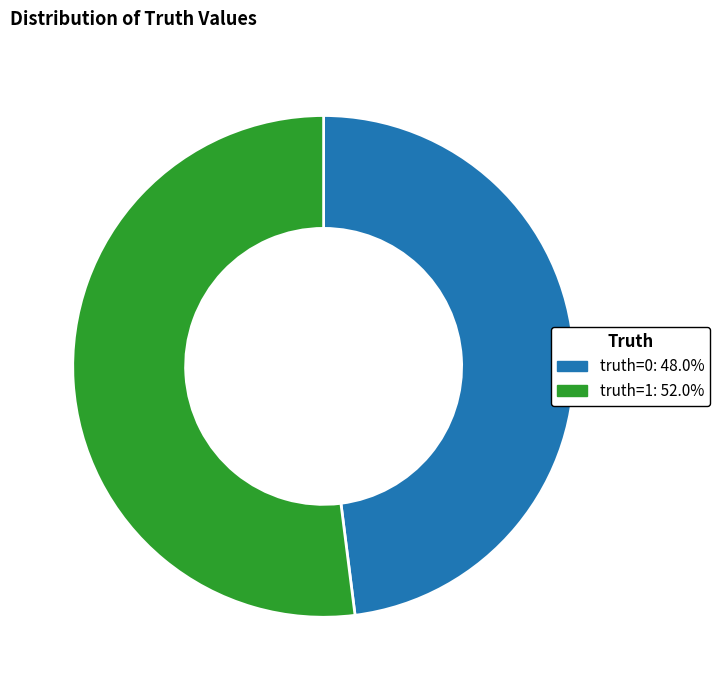

What is the ratio of the value at truth=0 to the value at truth=1?

0.9